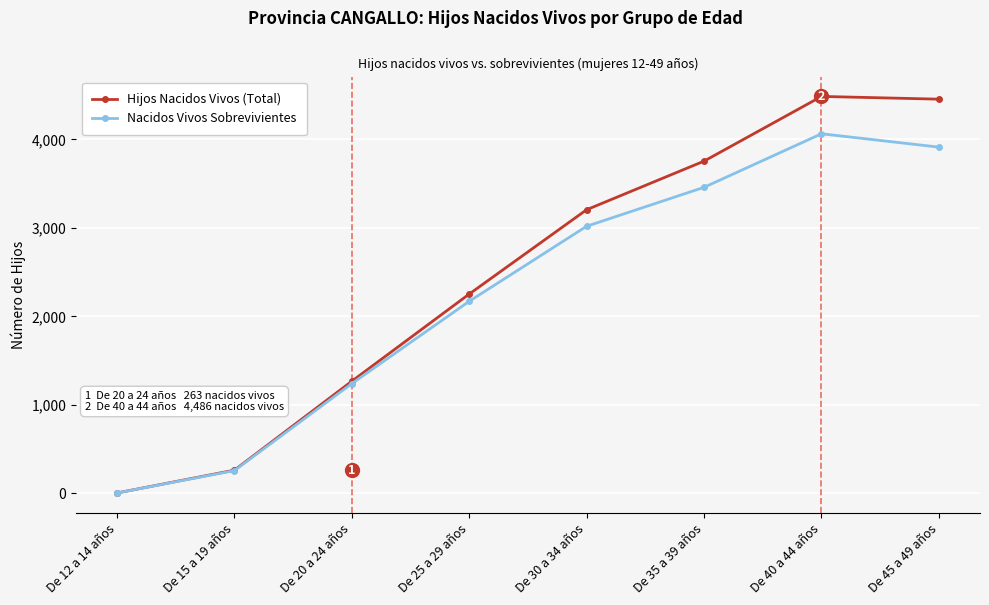

Rank the series at De 40 a 44 años from lowest to highest value.

Nacidos Vivos Sobrevivientes, Hijos Nacidos Vivos (Total)